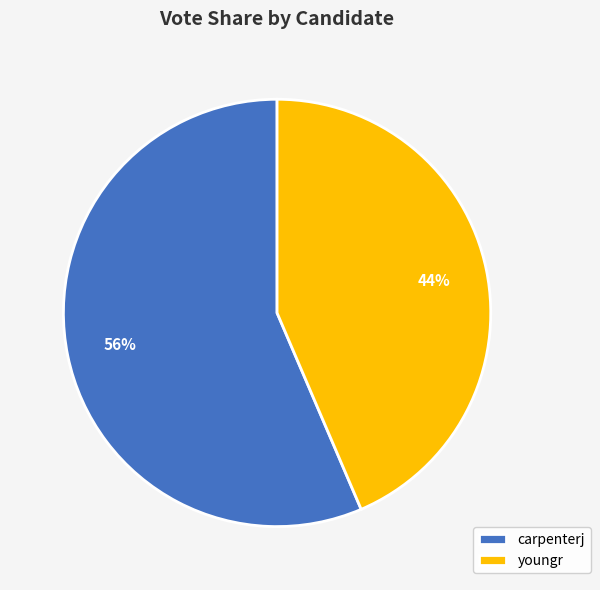

Which category has the smallest portion of the pie?

youngr